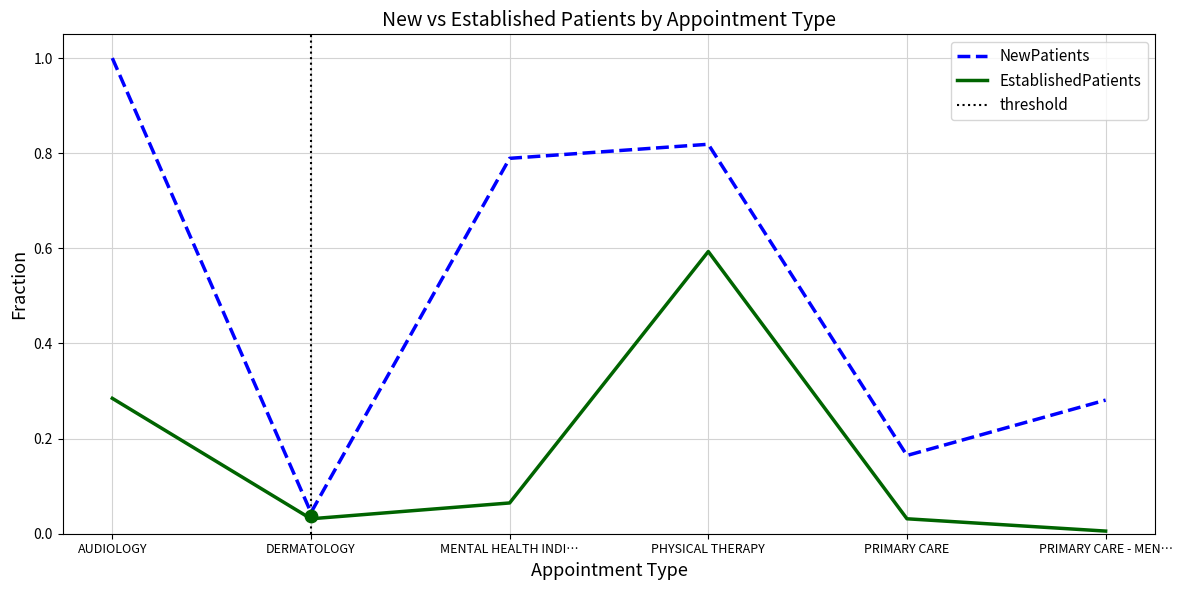

At which category is the sum across all series the highest?

PHYSICAL THERAPY